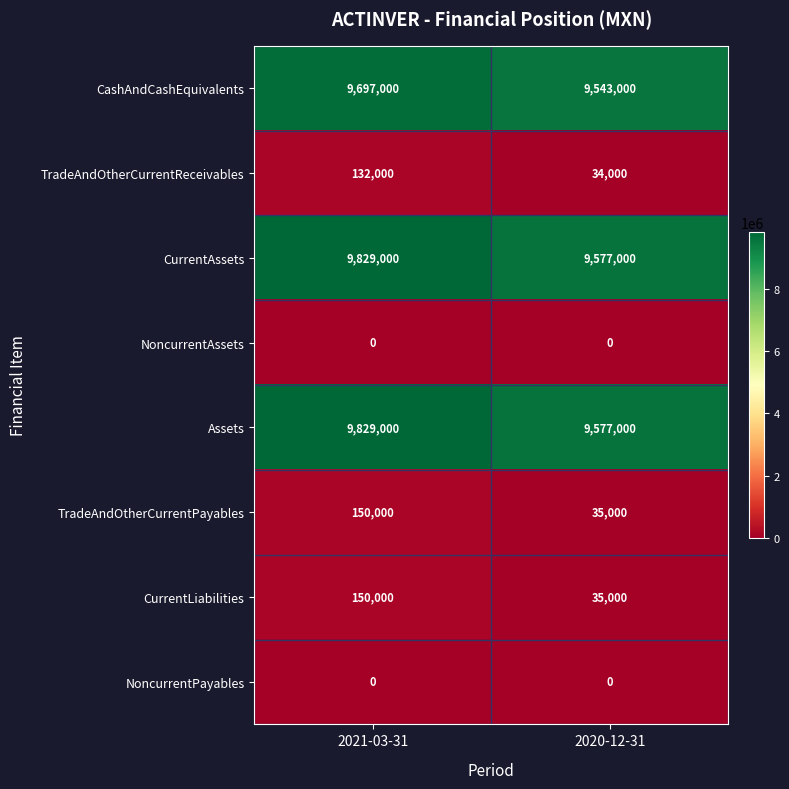

What is the difference between the maximum and minimum values in the CurrentLiabilities series?

115000